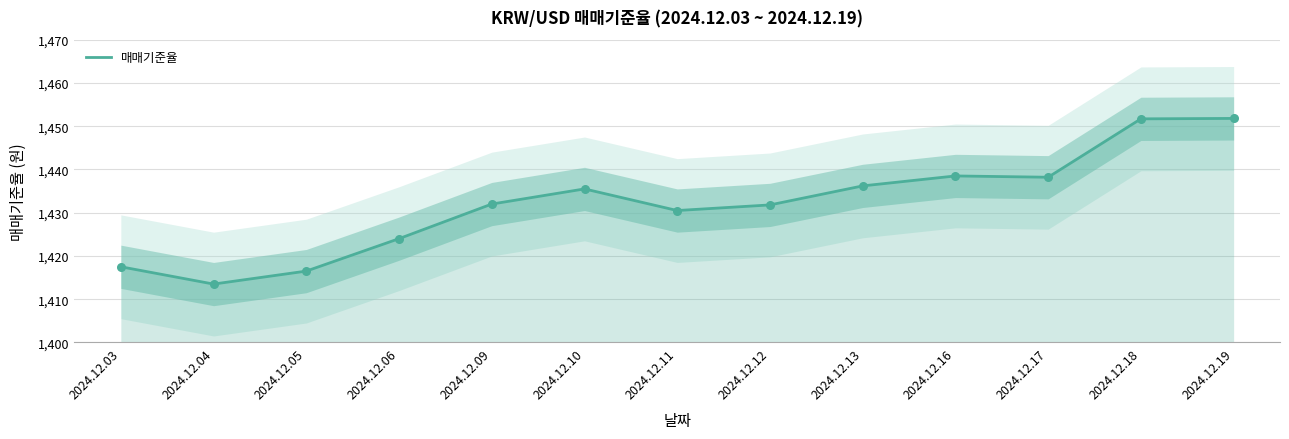

Which has a higher value, 2024.12.18 or 2024.12.10?

2024.12.18